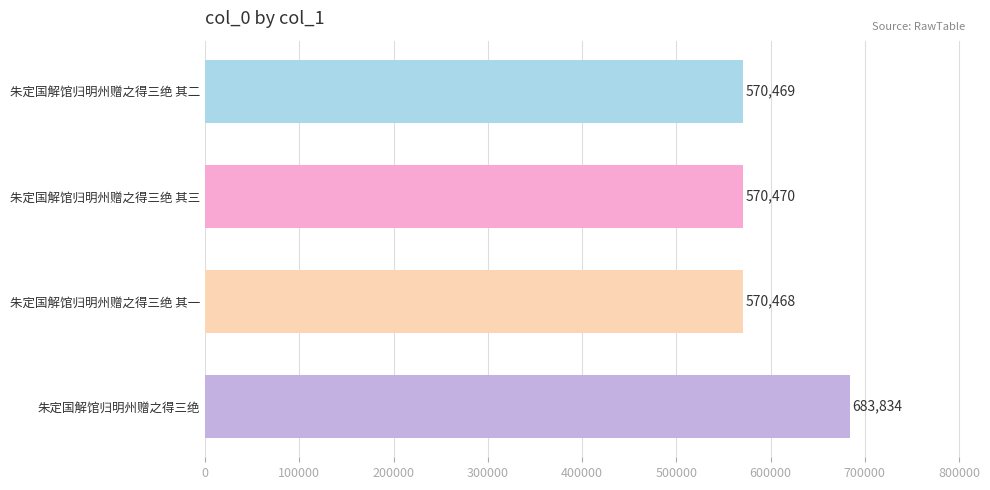

What is the change in value from 朱定国解馆归明州赠之得三绝 其二 to 朱定国解馆归明州赠之得三绝?

+113365